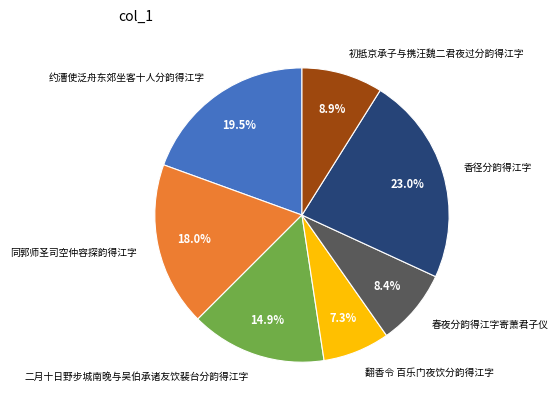

Count the number of slices in the pie.

7